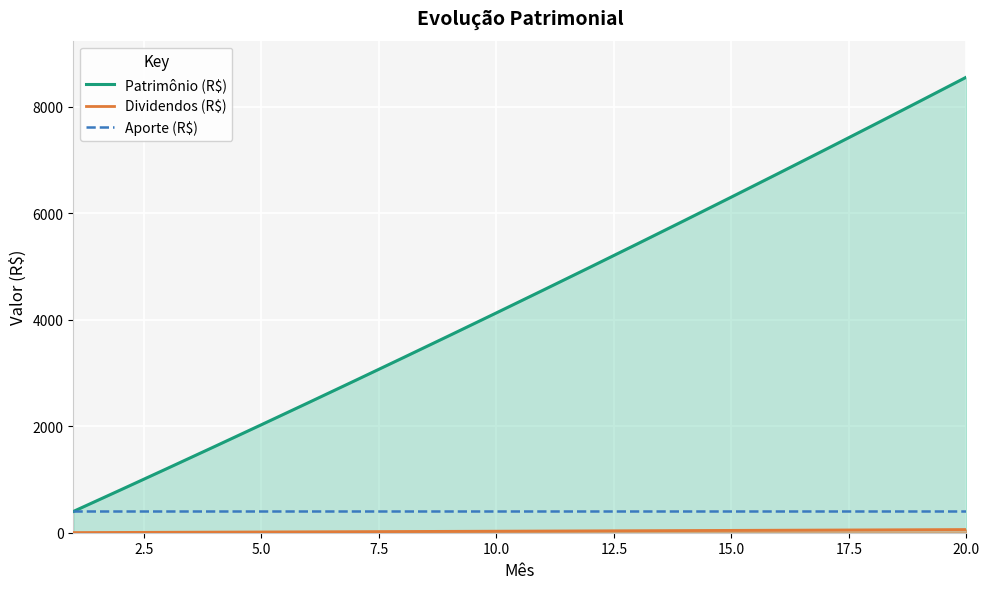

What is the maximum value for Patrimônio (R$)?

8555.0